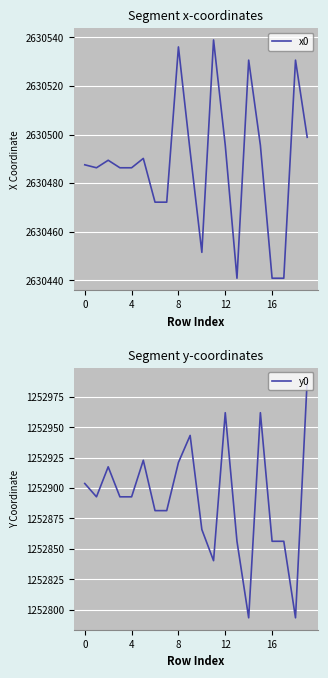

The x0 series shows 2630536.0 at 8. True or false?

True